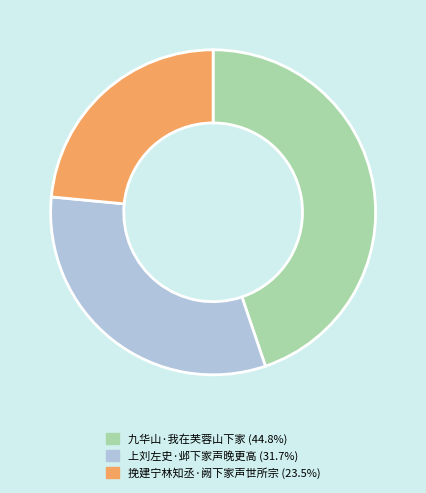

Does 上刘左史·邺下家声晚更高 account for over 50% of the chart?

No